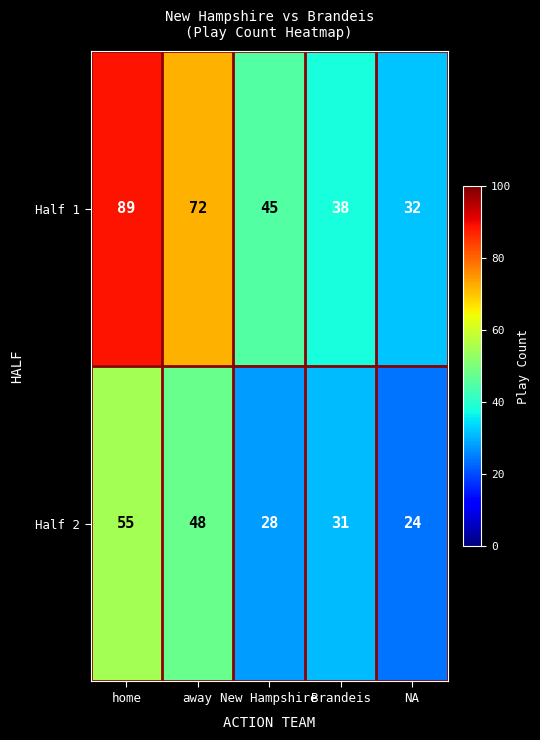

The Half 1 series shows 22 at home. True or false?

False